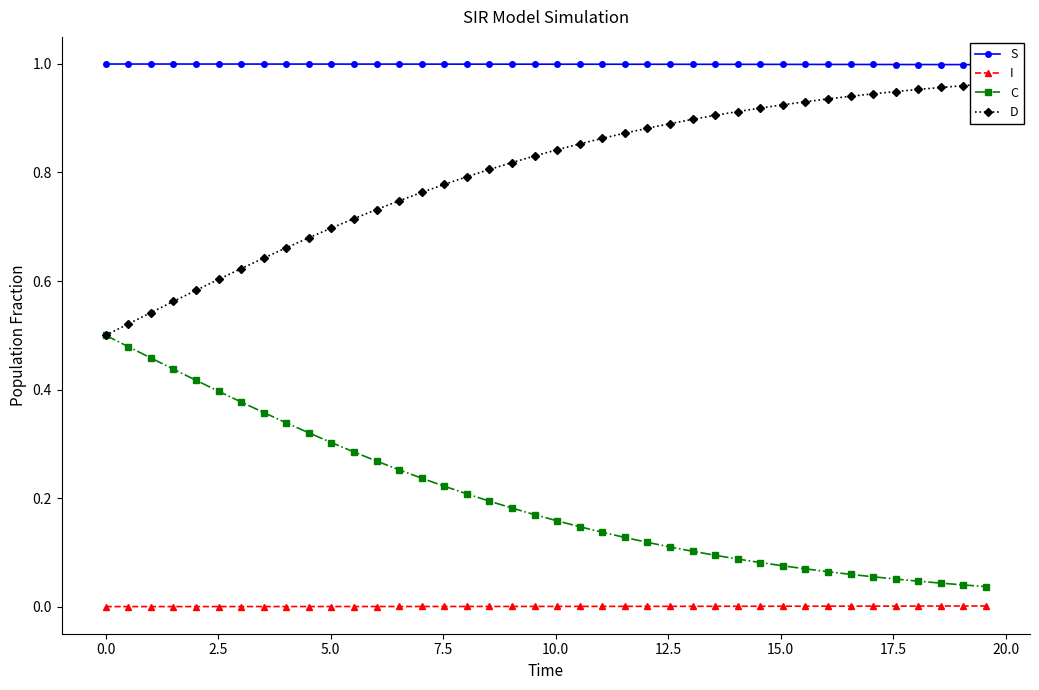

True or false: C and I cross at least once.

False